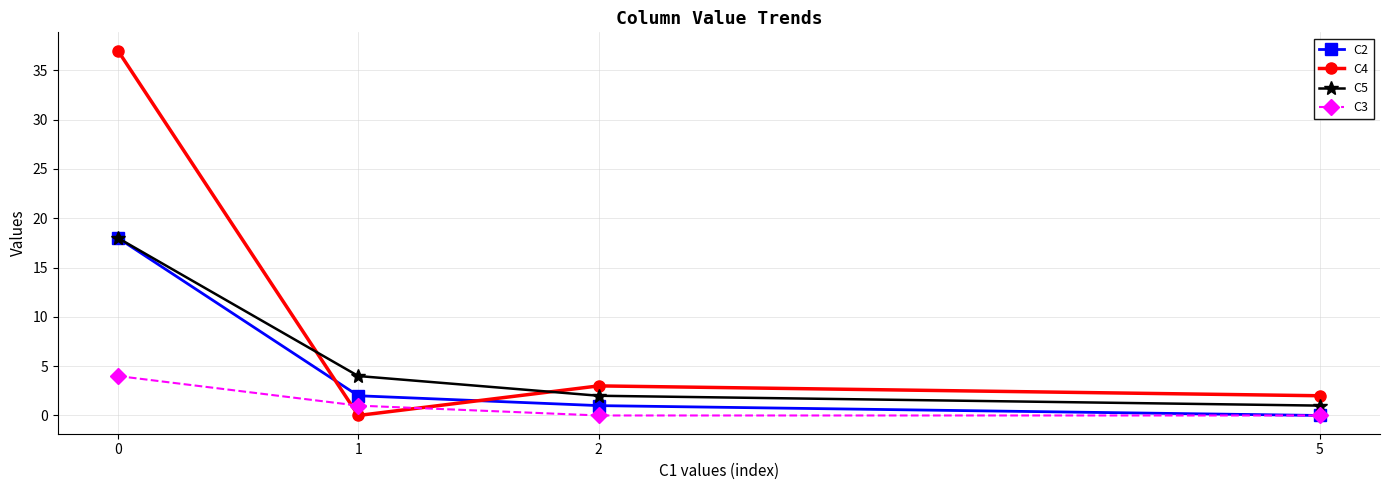

True or false: C3 has more than 1 points higher than both neighbors.

False